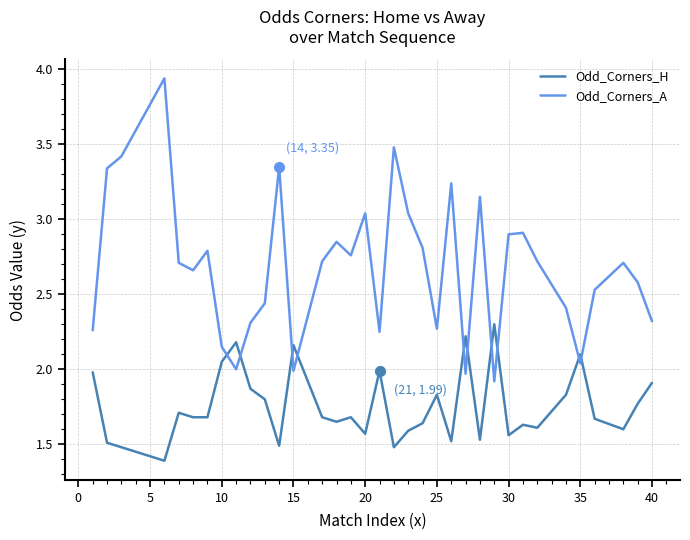

Which series has the largest total across all categories?

Odd_Corners_A